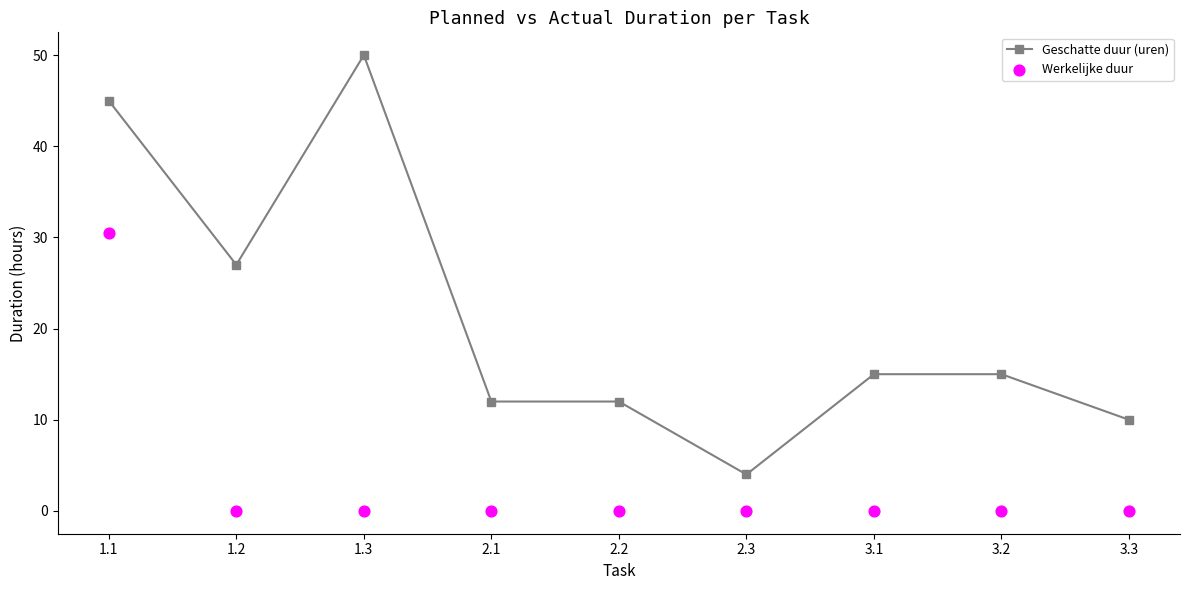

Which series has the widest spread of Y values?

Geschatte duur (uren)